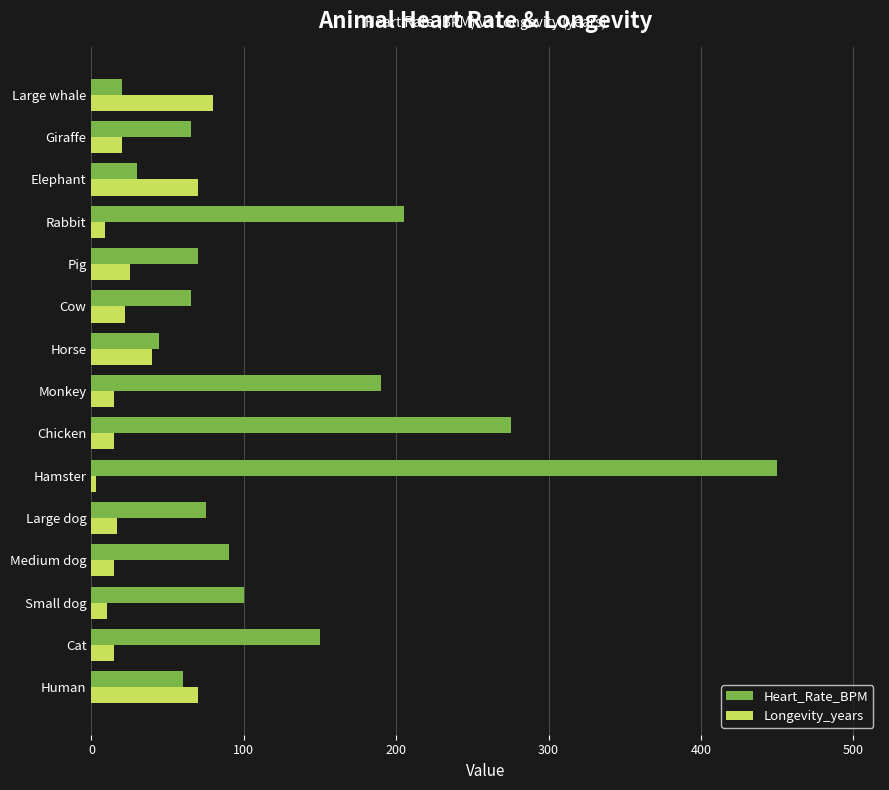

How many data points does each series have?

15